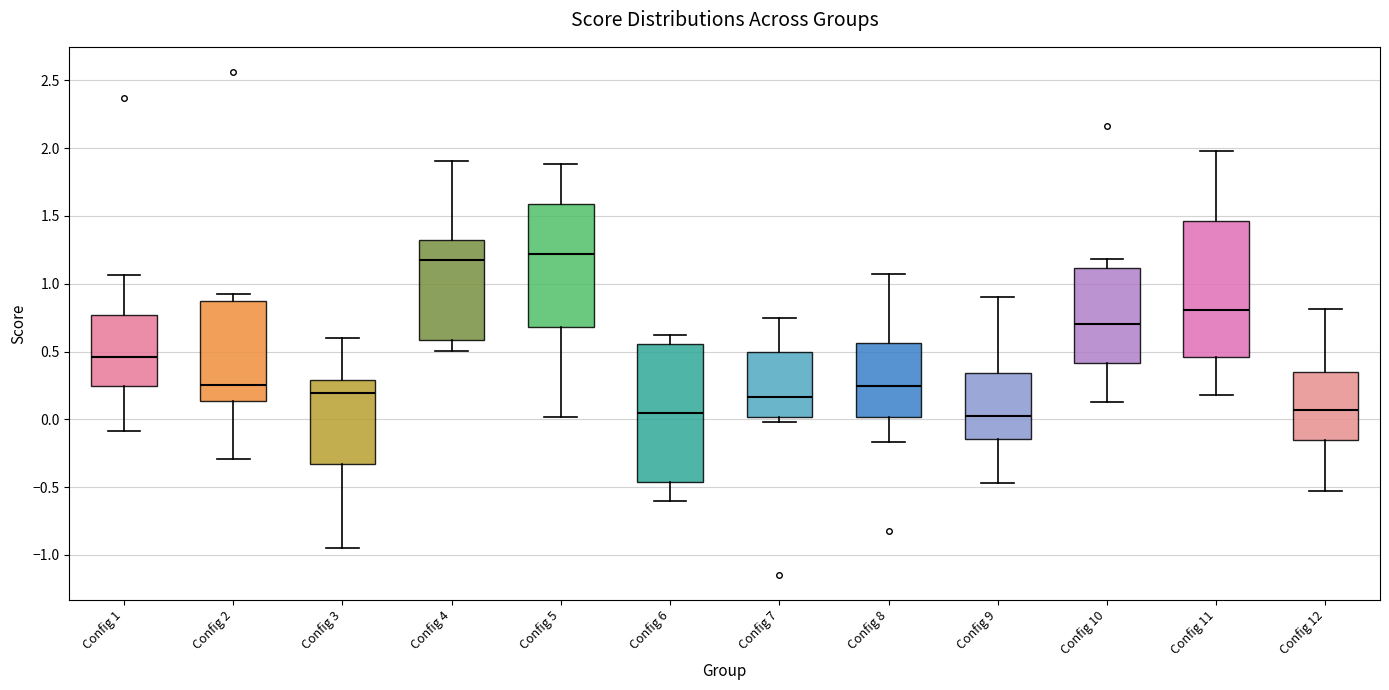

Reading left to right, transcribe this box plot: for each box, give where its median line is, the range the box spans, and where its two whiskers end, as read against the y-axis. The values are not printed on the chart, so give them approximately, as read against the axis.

Config 1: median 0.45, box 0.25 to 0.75, whiskers -0.10 to 1.05
Config 2: median 0.25, box 0.15 to 0.90, whiskers -0.30 to 0.90 (just above the box's upper edge)
Config 3: median 0.20, box -0.35 to 0.30, whiskers -0.95 to 0.60
Config 4: median 1.20, box 0.60 to 1.30, whiskers 0.50 to 1.90
Config 5: median 1.20, box 0.70 to 1.60, whiskers 0.00 to 1.90
Config 6: median 0.05, box -0.45 to 0.55, whiskers -0.60 to 0.60
Config 7: median 0.15, box 0.00 to 0.50, whiskers 0.00 (just below the box's lower edge) to 0.75
Config 8: median 0.25, box 0.00 to 0.55, whiskers -0.15 to 1.05
Config 9: median 0.00, box -0.15 to 0.35, whiskers -0.45 to 0.90
Config 10: median 0.70, box 0.40 to 1.10, whiskers 0.15 to 1.20
Config 11: median 0.80, box 0.45 to 1.45, whiskers 0.20 to 2.00
Config 12: median 0.05, box -0.15 to 0.35, whiskers -0.55 to 0.80